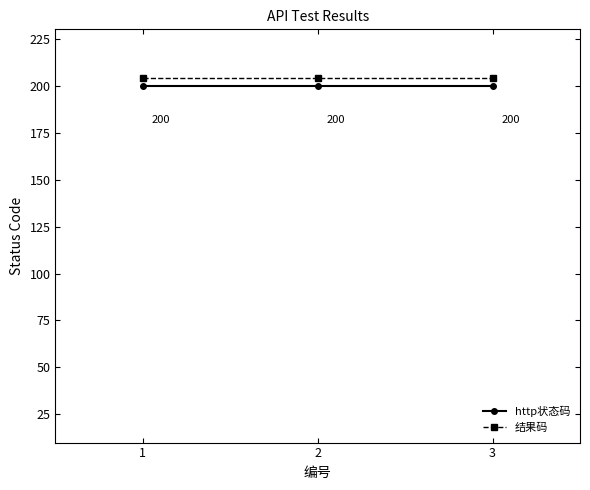

Reading right to left, list all the values displayed in this chart.

http状态码: 200	200	200
结果码: 204	204	204